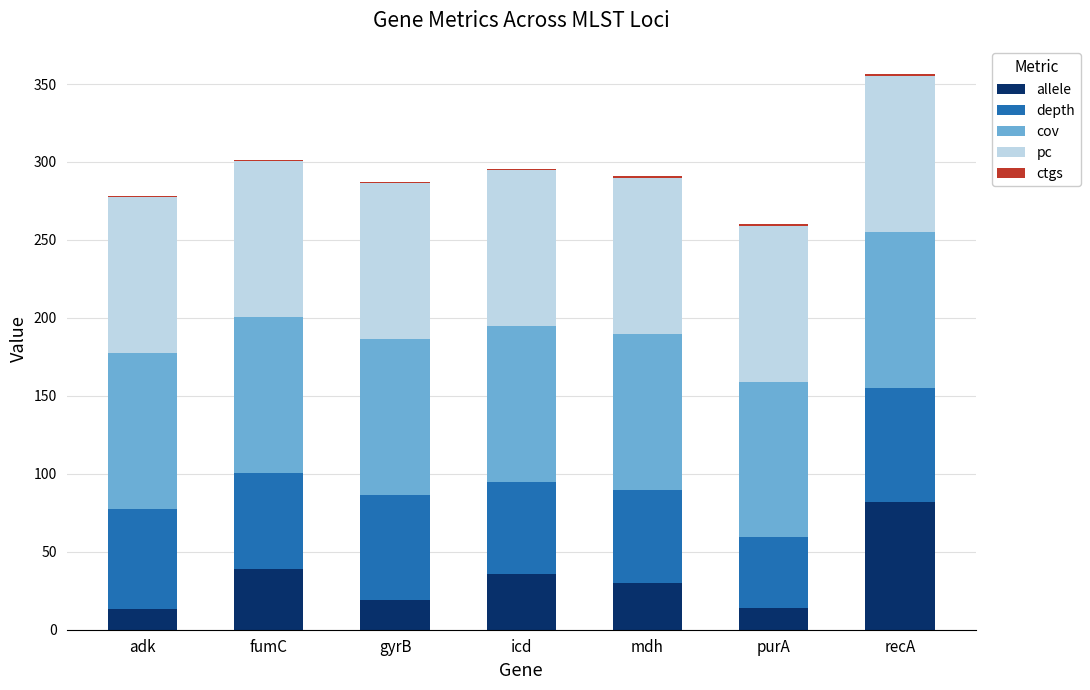

What is the maximum value for allele?

82.0